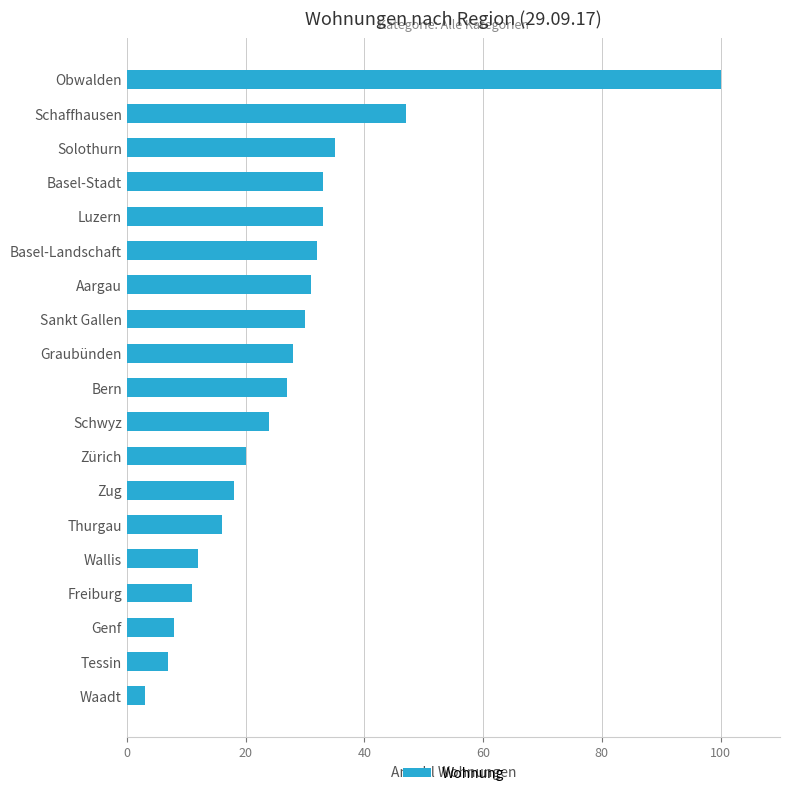

At which category does the chart reach its minimum across all series?

Waadt